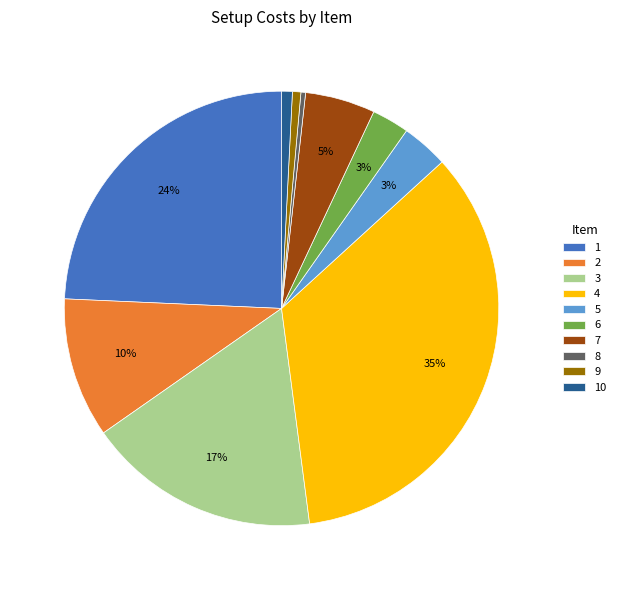

To the nearest percent, what is the average slice percentage?

10%